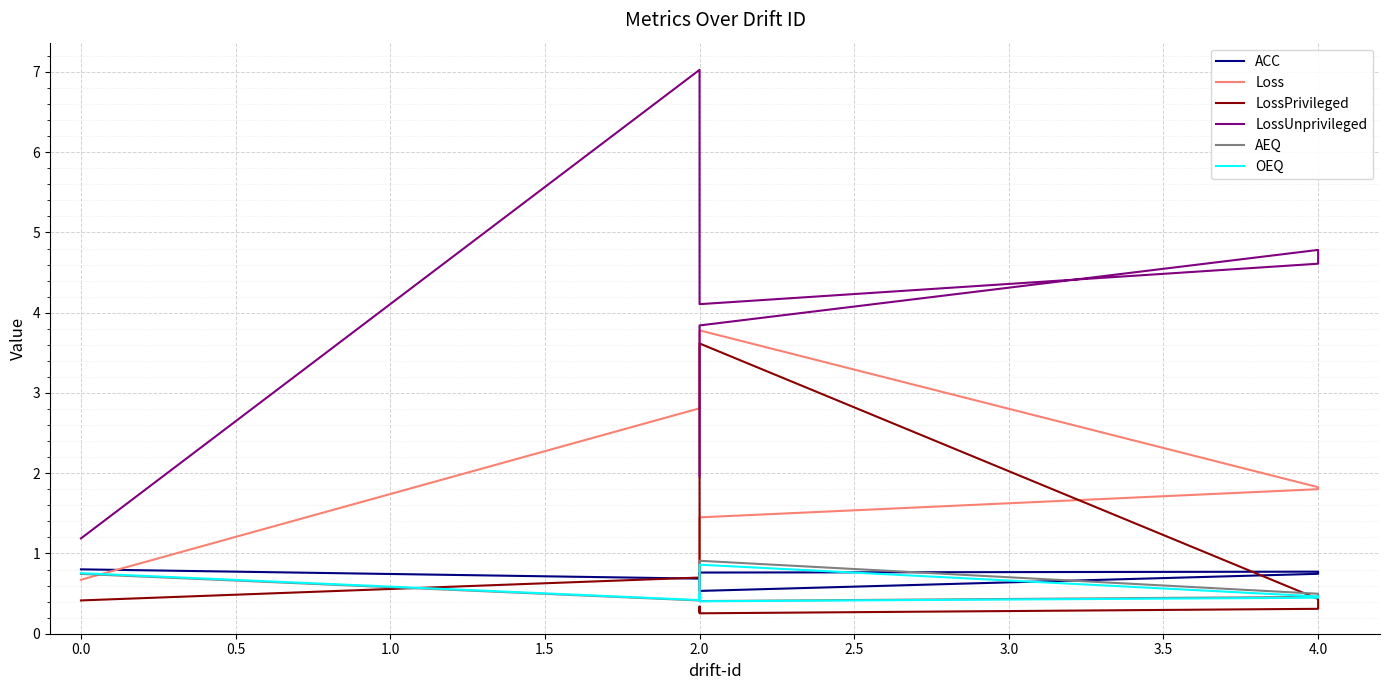

Is it true that OEQ equals 0.4 at 2.0?

True